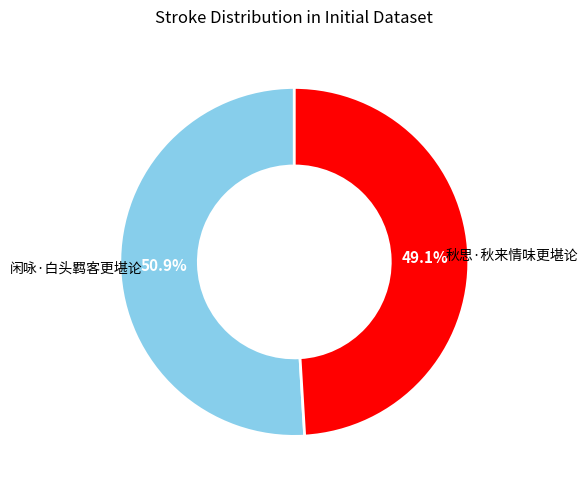

To the nearest percent, what is the difference between the 闲咏·白头羁客更堪论 and 秋思·秋来情味更堪论 slice percentages?

2%